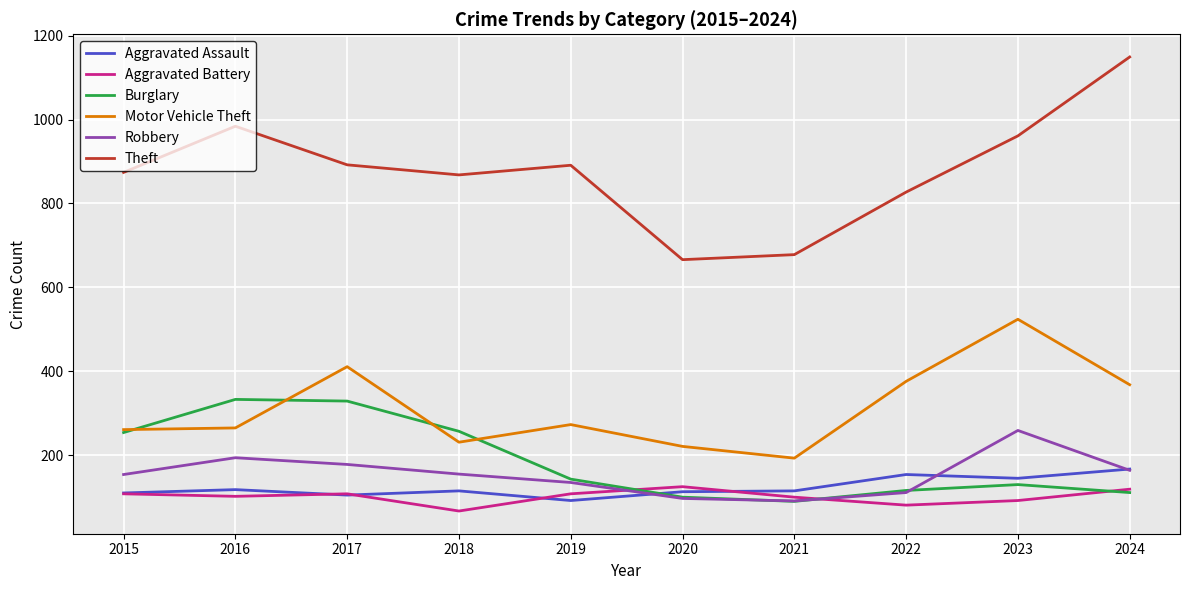

In Theft, how many points are higher than both neighbors (excluding endpoints)?

2